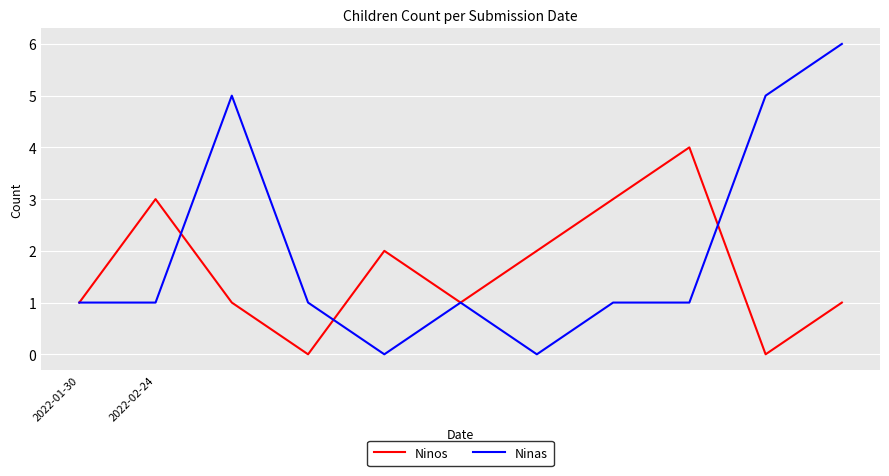

Rank the series by their maximum value, from lowest to highest.

Ninos, Ninas